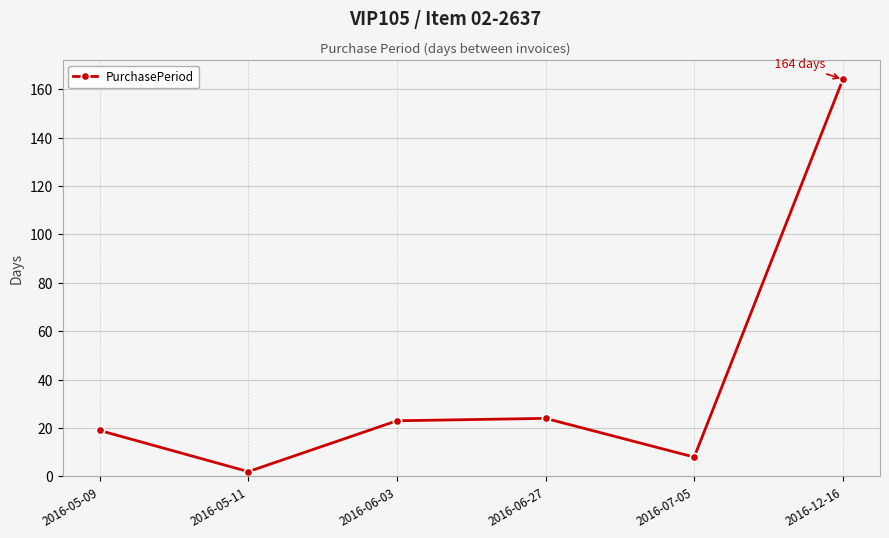

True or false: the data shows 2 at 2016-05-11.

True